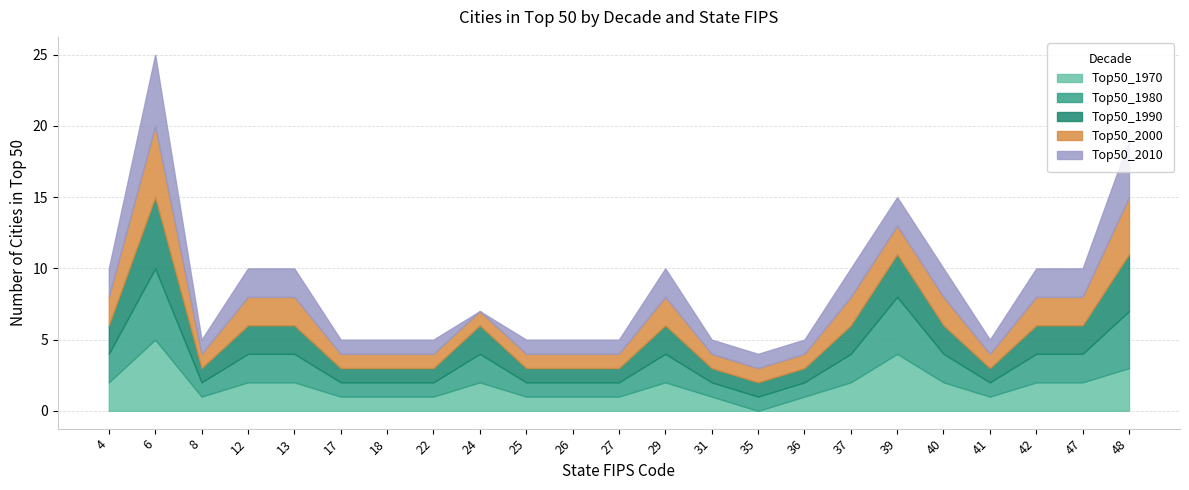

The value of Top50_2010 at 17 is 0. True or false?

False